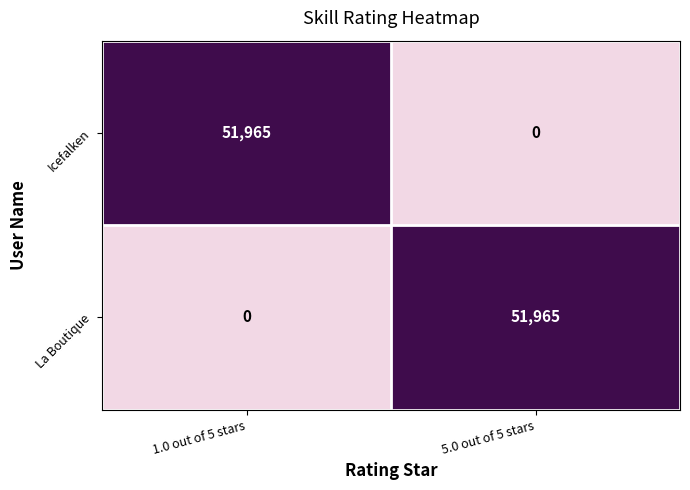

Reading left to right, extract all data points from this chart.

Icefalken: 1.0 out of 5 stars=51965	5.0 out of 5 stars=0
La Boutique: 1.0 out of 5 stars=0	5.0 out of 5 stars=51965